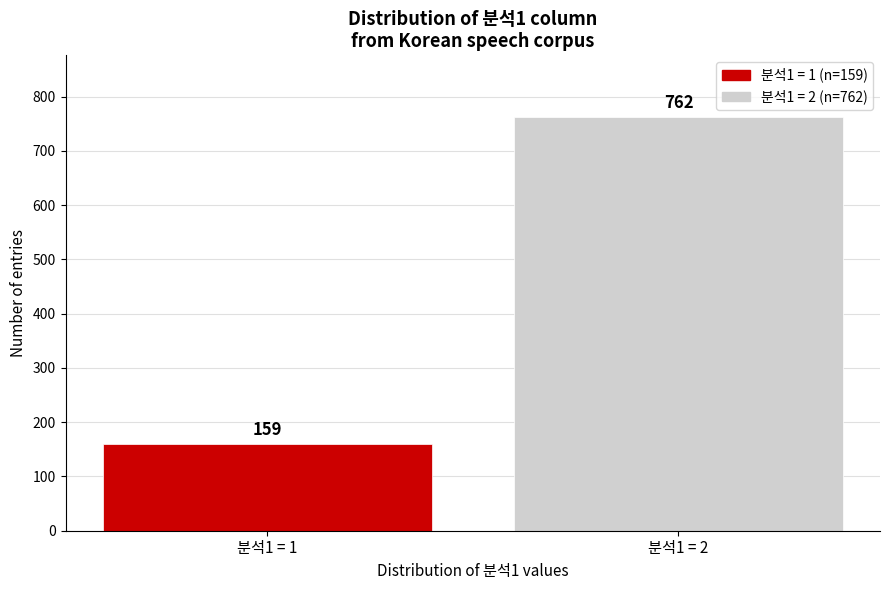

Reading left to right, what are all the values shown in this chart?

분석1 = 1=159	분석1 = 2=762